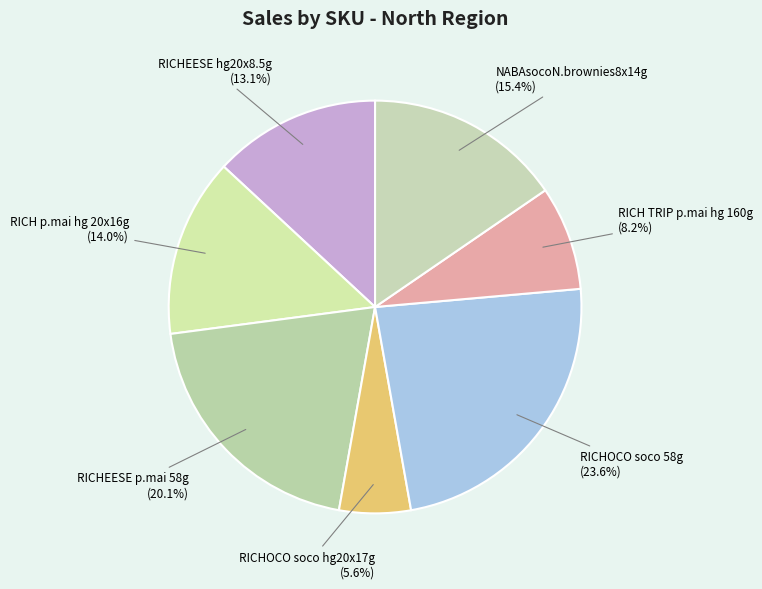

What is the total percentage of NABAsocoN.brownies8x14g and RICHOCO soco 58g?

39.0%